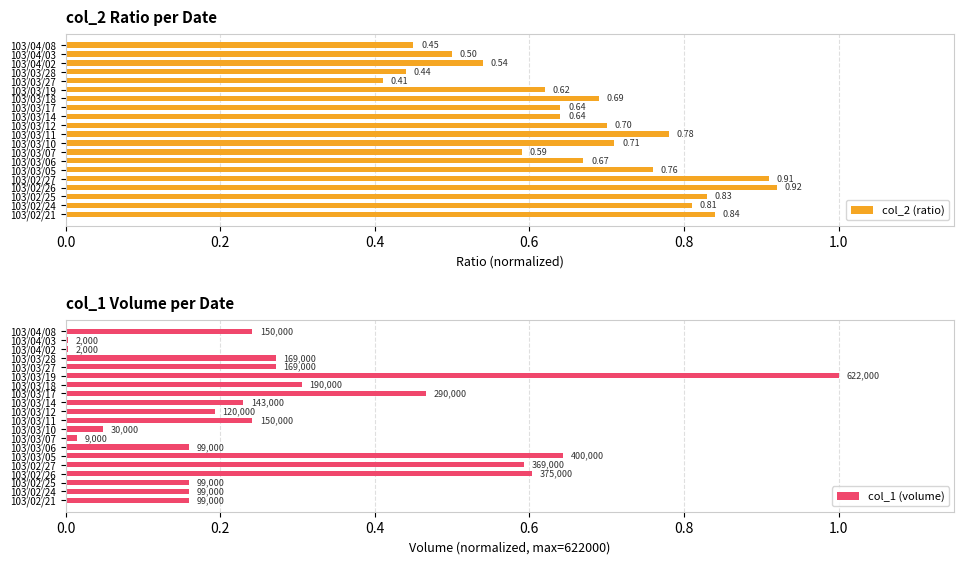

What is the sum of the col_2 (ratio) values at 103/02/27 and 103/03/18?

1.6